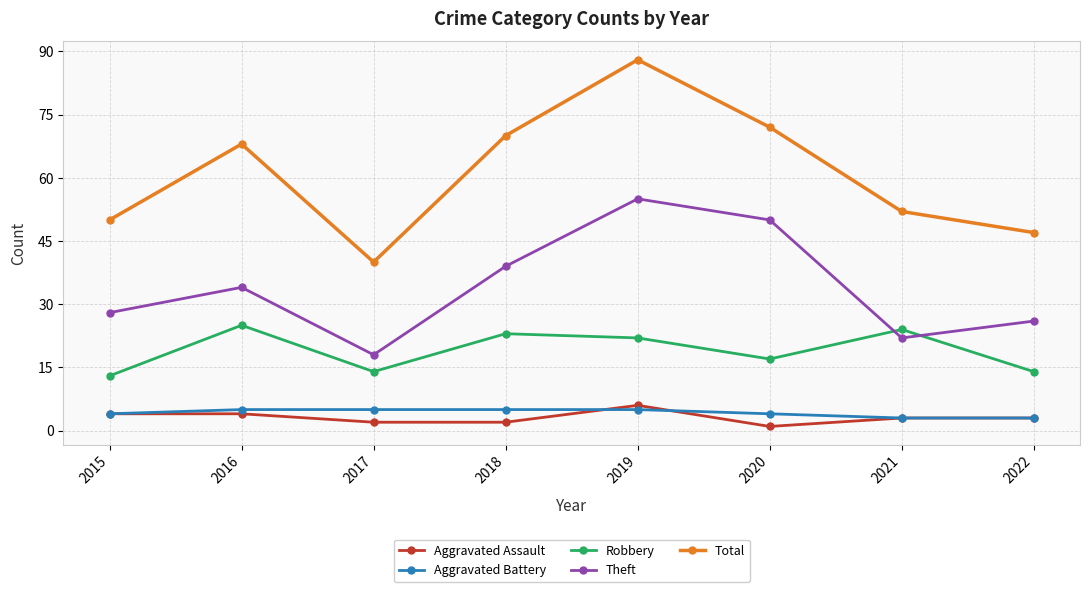

Where is the first local minimum for Theft?

2017